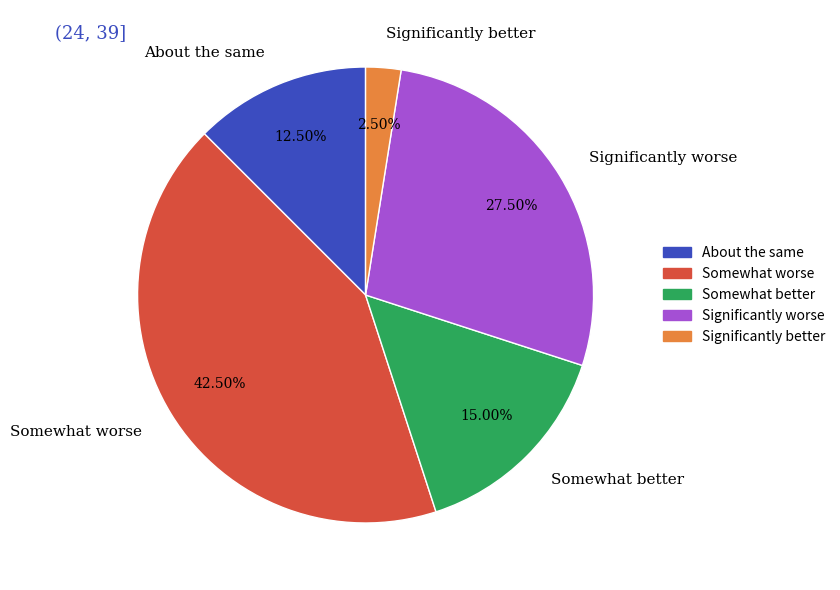

Approximately how many times larger is the value at Somewhat better compared to About the same?

1.2